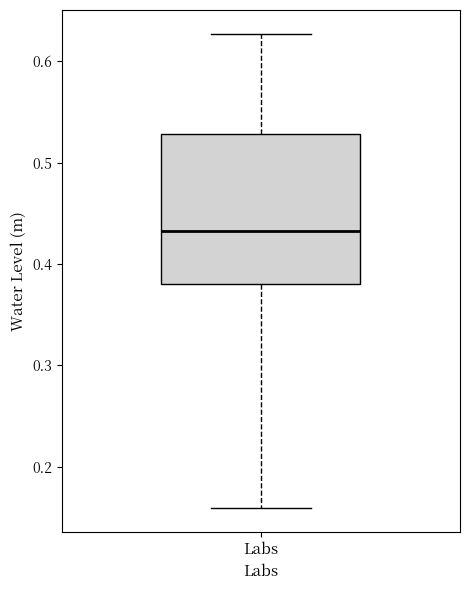

Transcribe this box plot: give where the median line is, the range the box spans, and where the two whiskers end, as read against the y-axis. The values are not printed on the chart, so give them approximately, as read against the axis.

median 0.43, box 0.38 to 0.53, whiskers 0.16 to 0.63